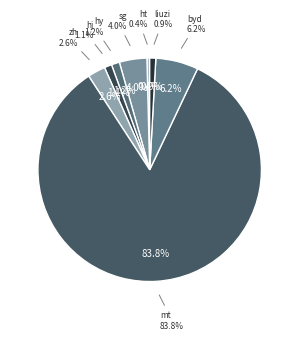

To the nearest percent, what is the difference between the largest and smallest slice percentages?

83%